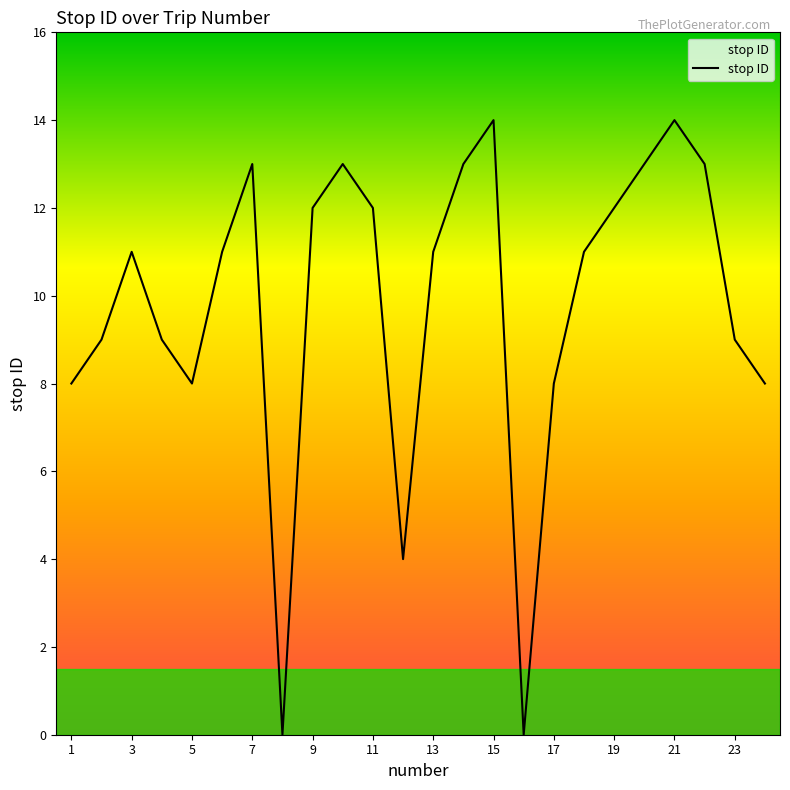

Does the chart have visible grid lines?

No